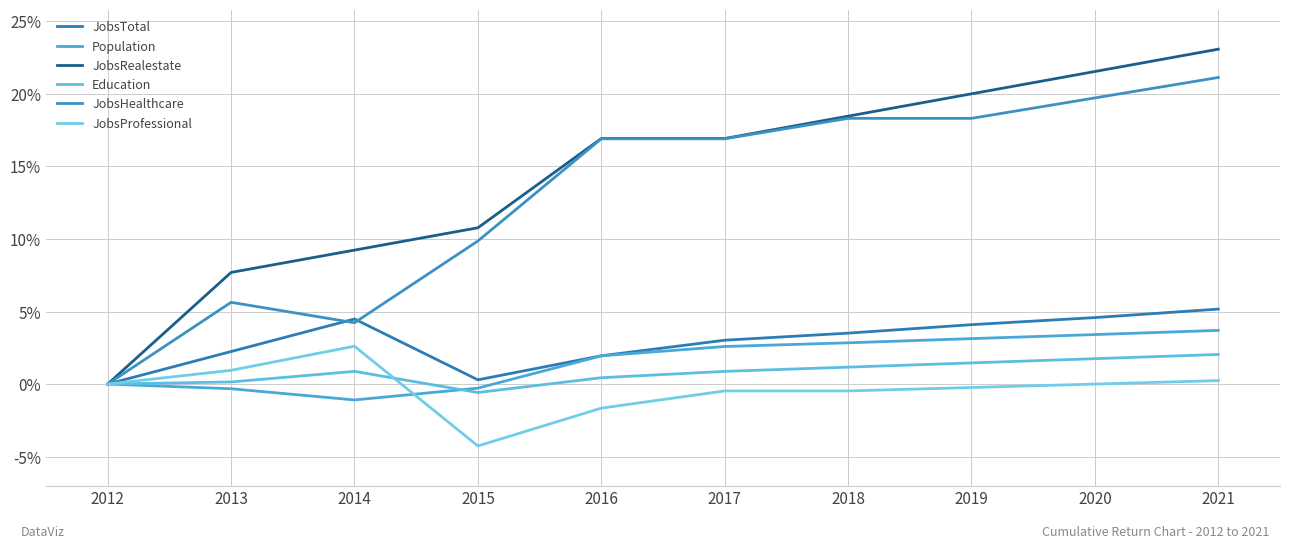

What is the difference between the highest and lowest values at 2016?

18.6